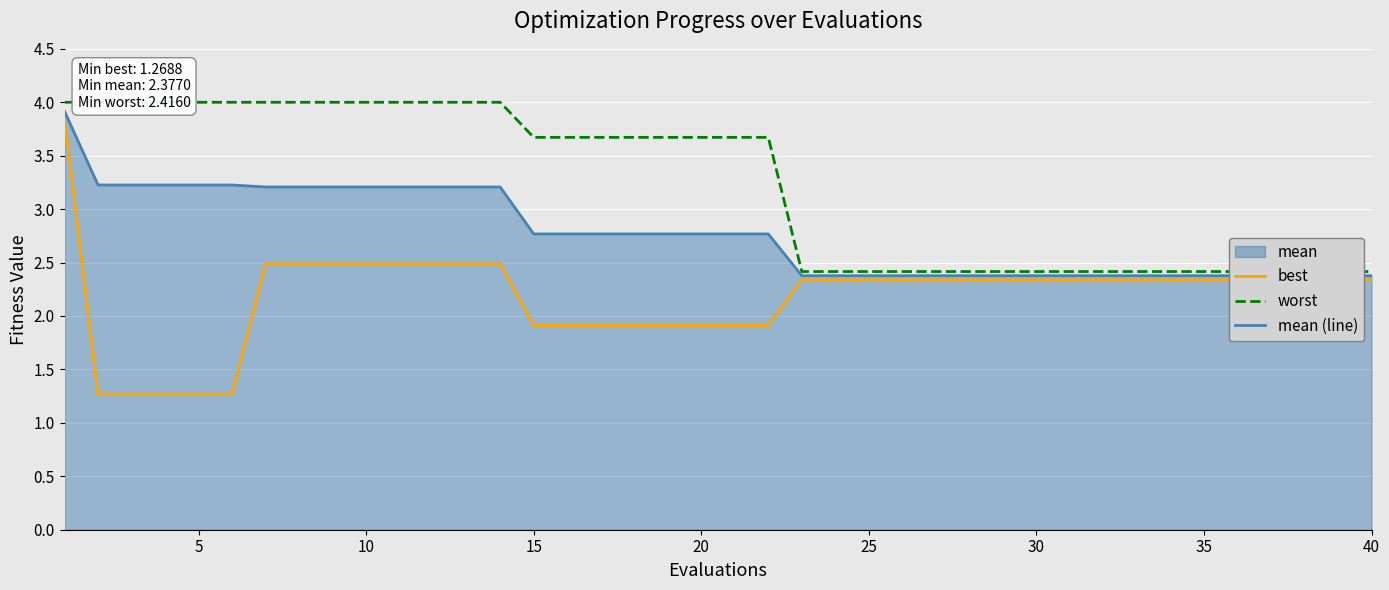

How many data points does each series have?

40